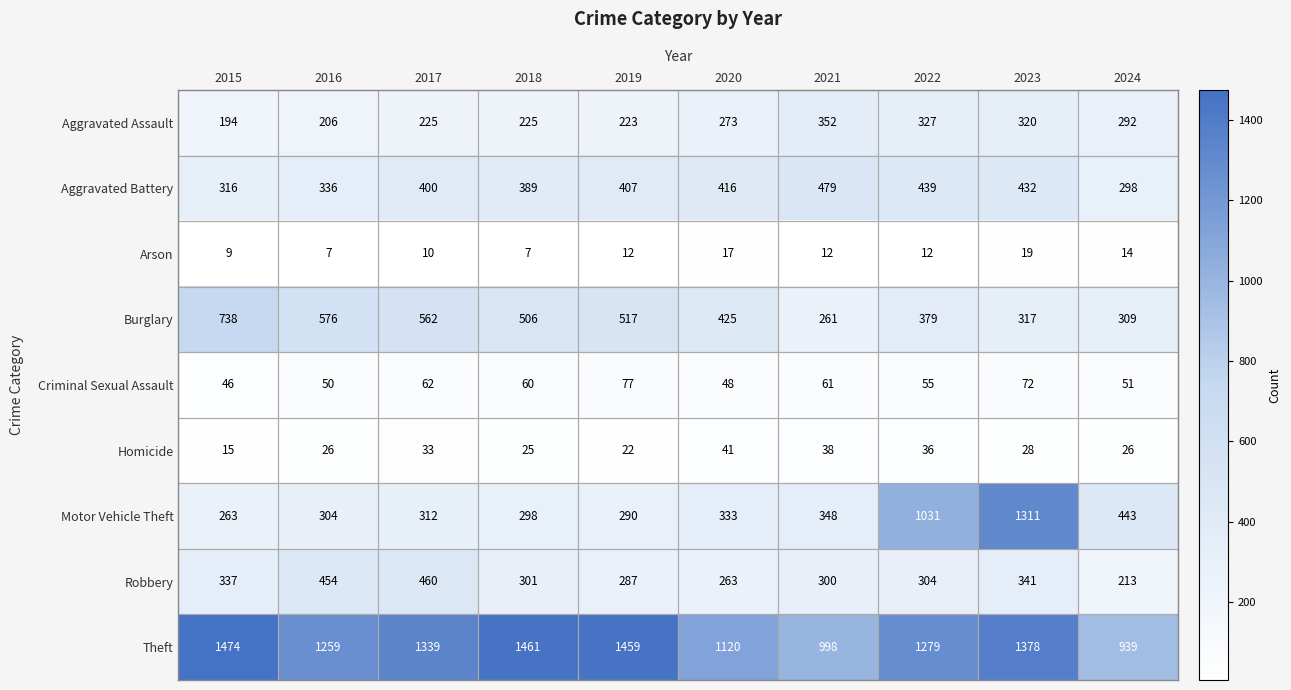

What is the difference between the Motor Vehicle Theft values at 2017 and 2023?

999